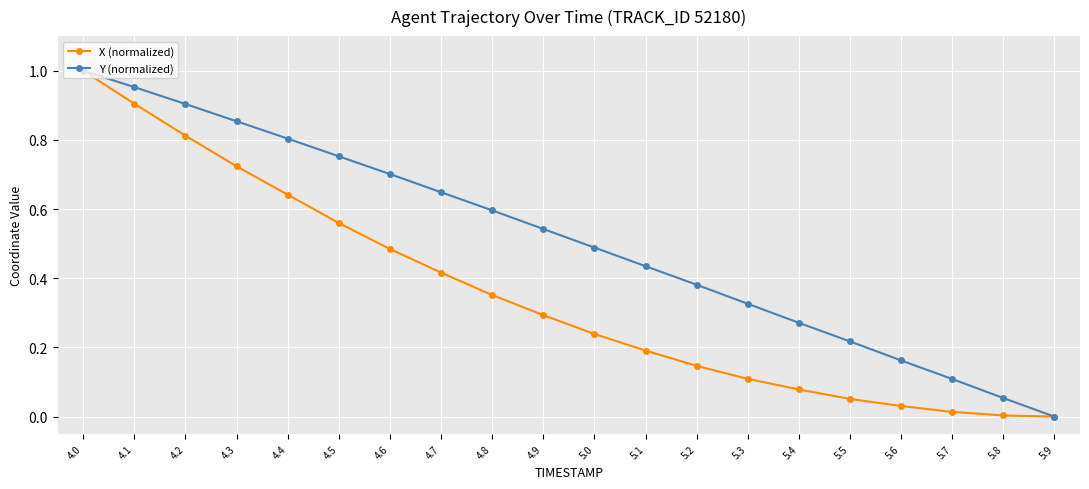

At which category is the sum across all series the highest?

4.0